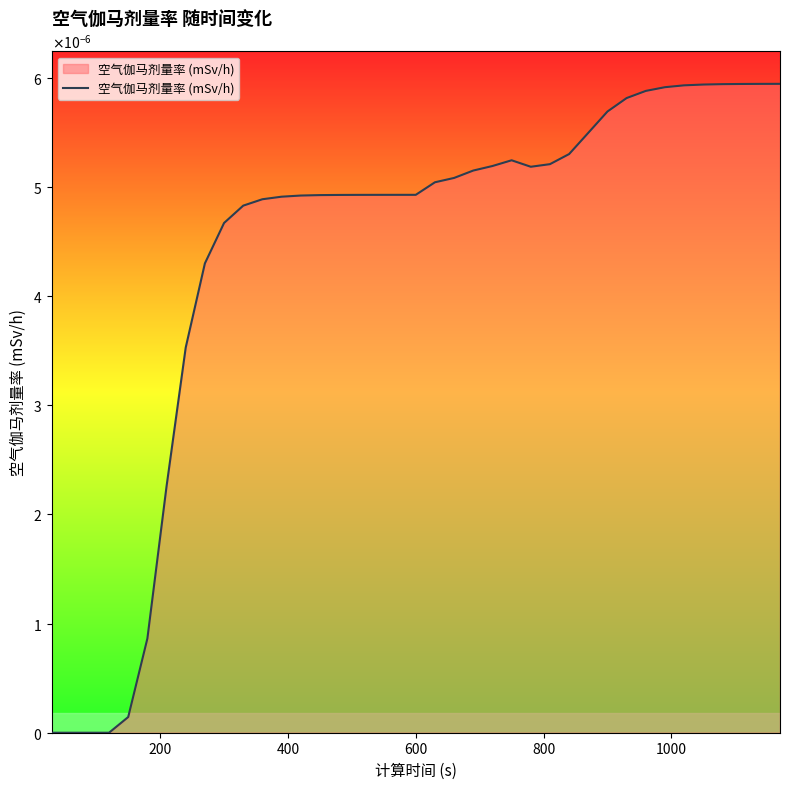

Is this an area chart (filled region under the line)?

Yes